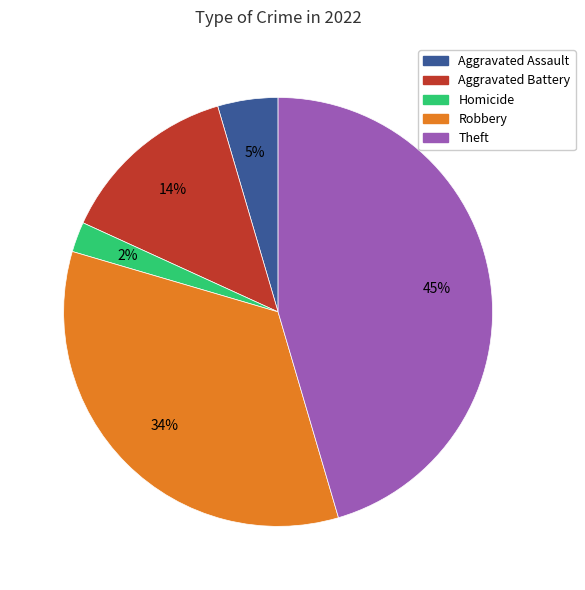

Is there any slice that represents more than half of the pie?

No